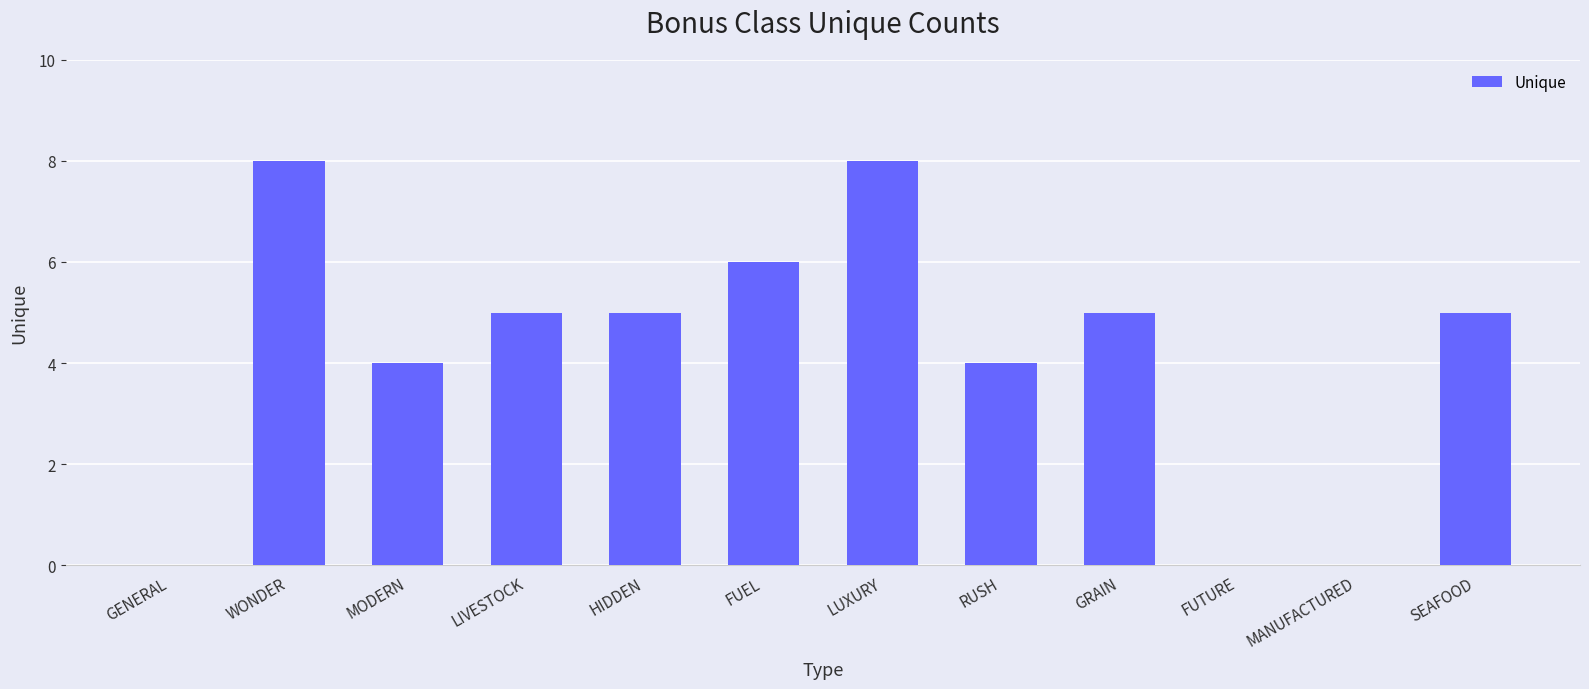

How many data points does each series have?

12